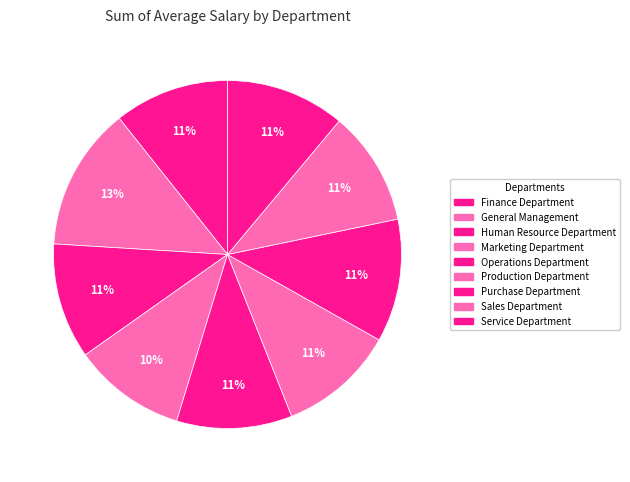

Count the number of slices in the pie.

9